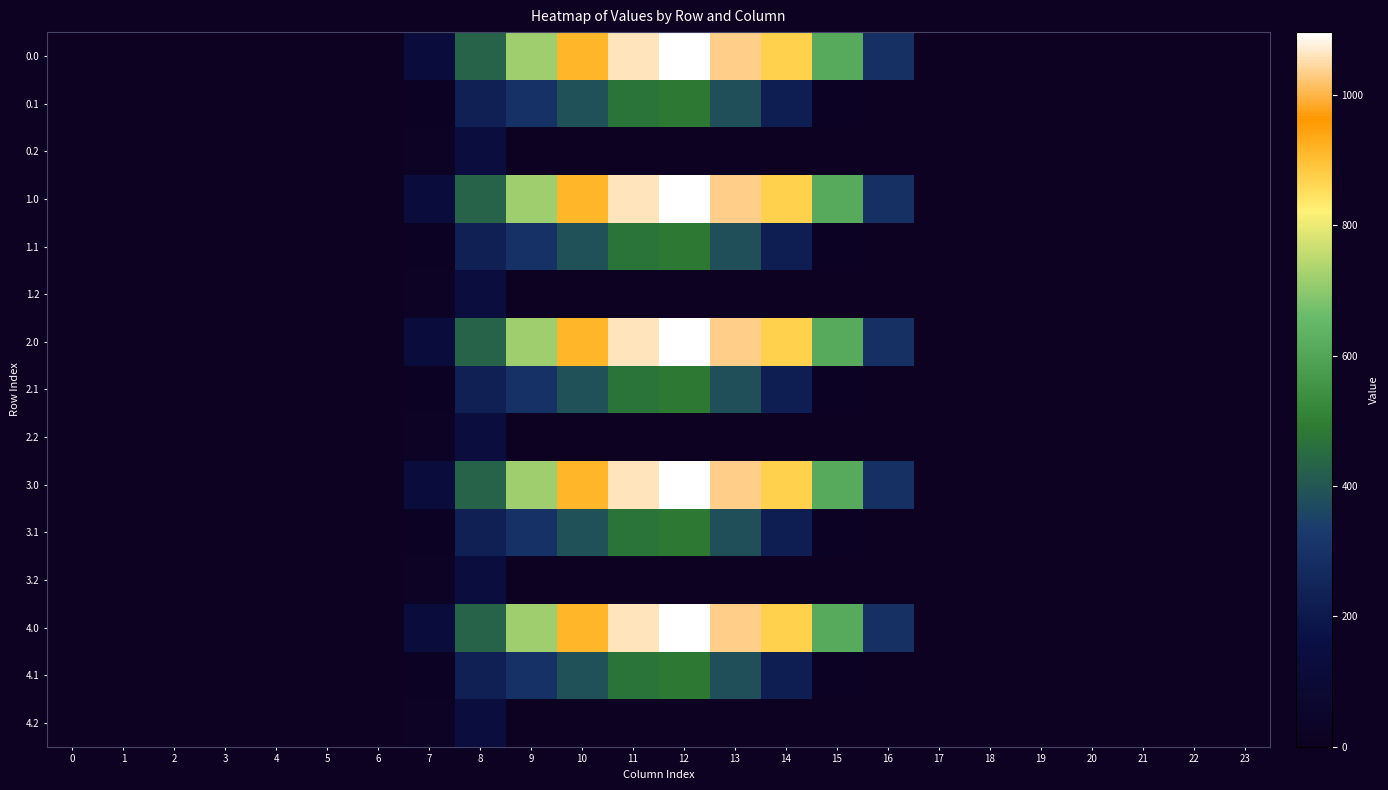

Between 8 and 4, which is larger?

8